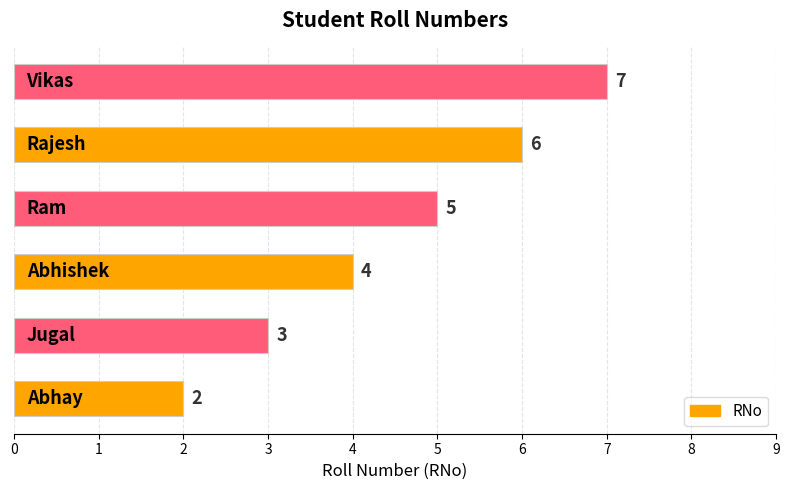

What is the difference between the second highest and second lowest values?

3